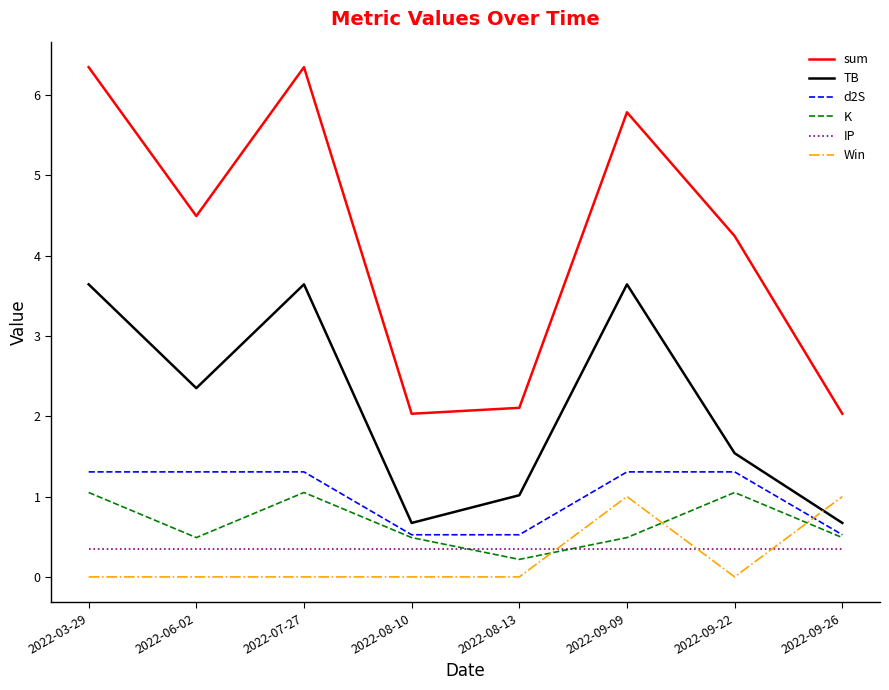

What are all the series names shown in the legend?

sum, TB, d2S, K, IP, Win